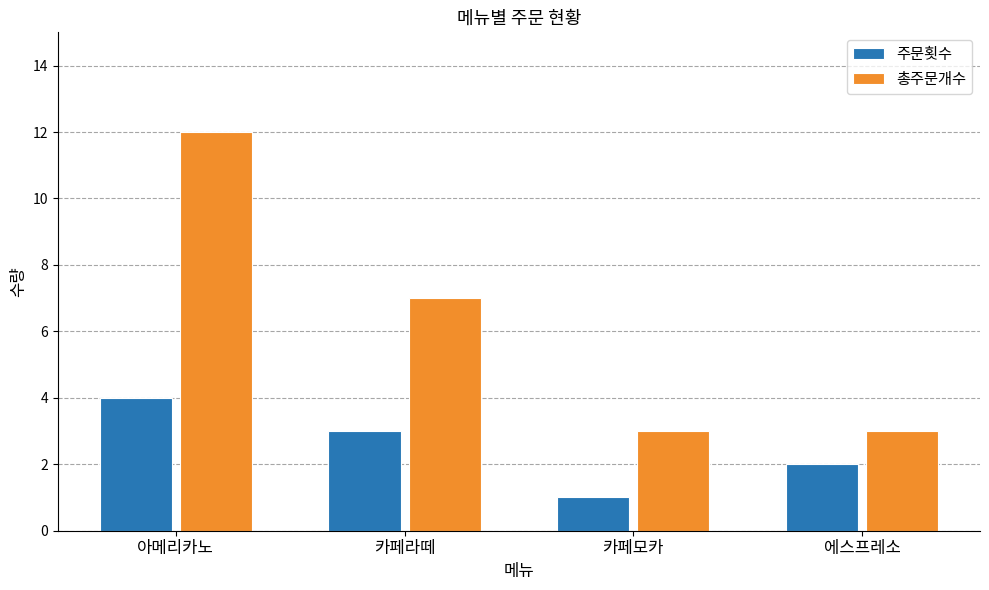

How many groups of bars are there?

4